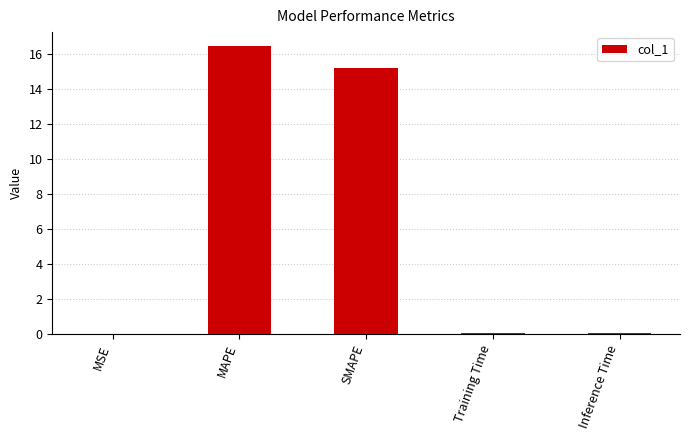

True or false: the data shows 15.2 at SMAPE.

True